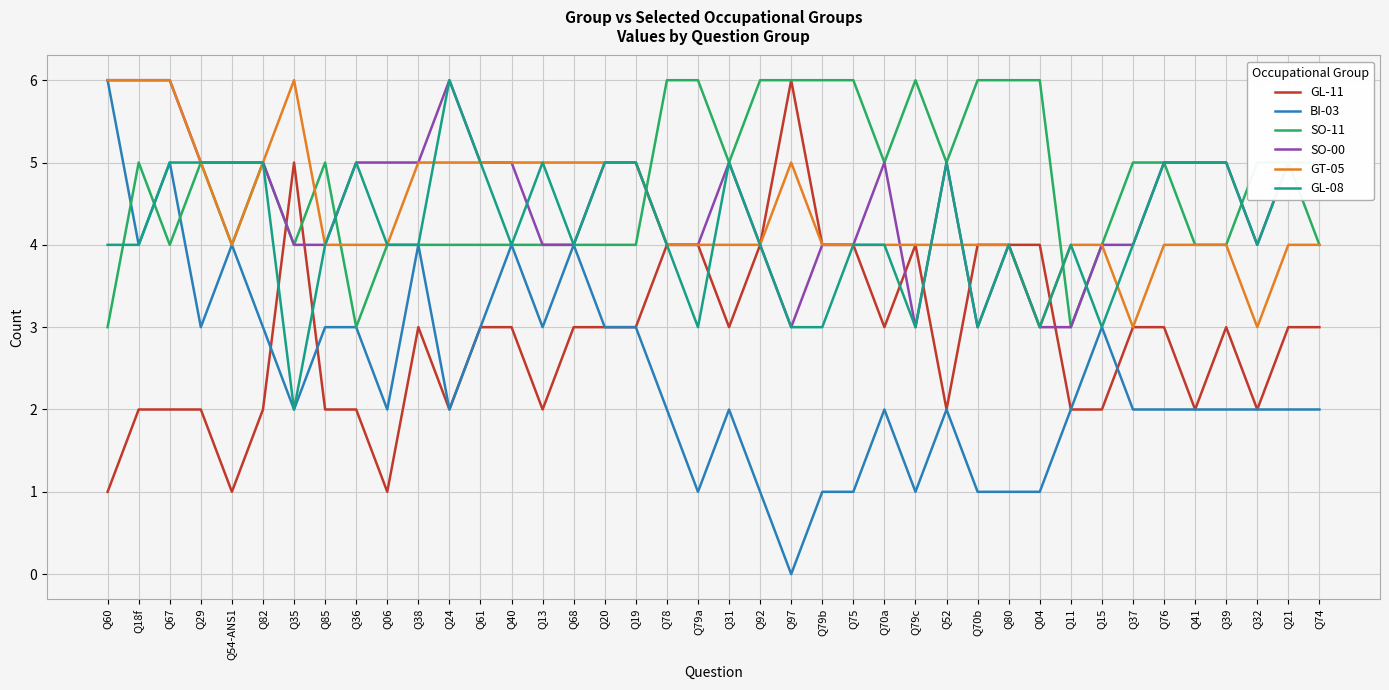

Reading left to right, list all the values displayed in this chart.

GL-11: 1	2	2	2	1	2	5	2	2	1	3	2	3	3	2	3	3	3	4	4	3	4	6	4	4	3	4	2	4	4	4	2	2	3	3	2	3	2	3	3
BI-03: 6	4	5	3	4	3	2	3	3	2	4	2	3	4	3	4	3	3	2	1	2	1	0	1	1	2	1	2	1	1	1	2	3	2	2	2	2	2	2	2
SO-11: 3	5	4	5	4	5	4	5	3	4	4	4	4	4	4	4	4	4	6	6	5	6	6	6	6	5	6	5	6	6	6	3	4	5	5	4	4	5	5	4
SO-00: 6	6	6	5	5	5	4	4	5	5	5	6	5	5	4	4	5	5	4	4	5	4	3	4	4	5	3	5	3	4	3	3	4	4	5	5	5	4	5	5
GT-05: 6	6	6	5	4	5	6	4	4	4	5	5	5	5	5	5	5	5	4	4	4	4	5	4	4	4	4	4	4	4	3	4	4	3	4	4	4	3	4	4
GL-08: 4	4	5	5	5	5	2	4	5	4	4	6	5	4	5	4	5	5	4	3	5	4	3	3	4	4	3	5	3	4	3	4	3	4	5	5	5	4	5	5